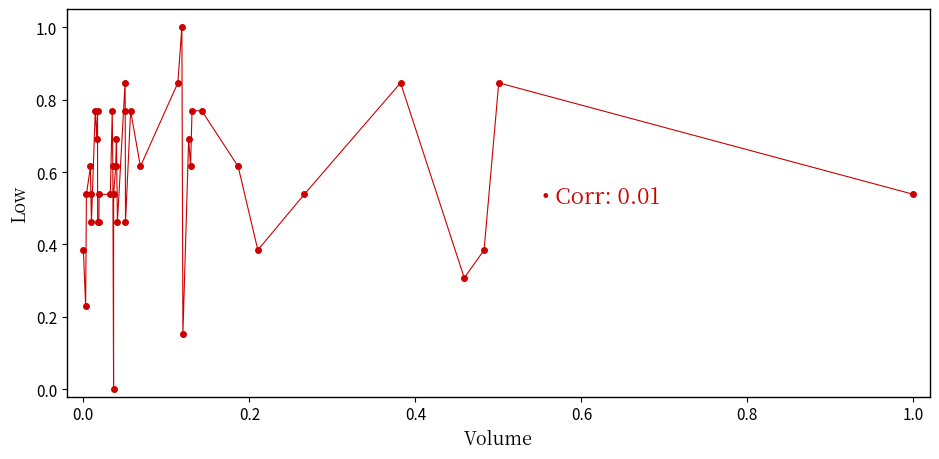

What is the difference between the maximum and minimum values?

1.0